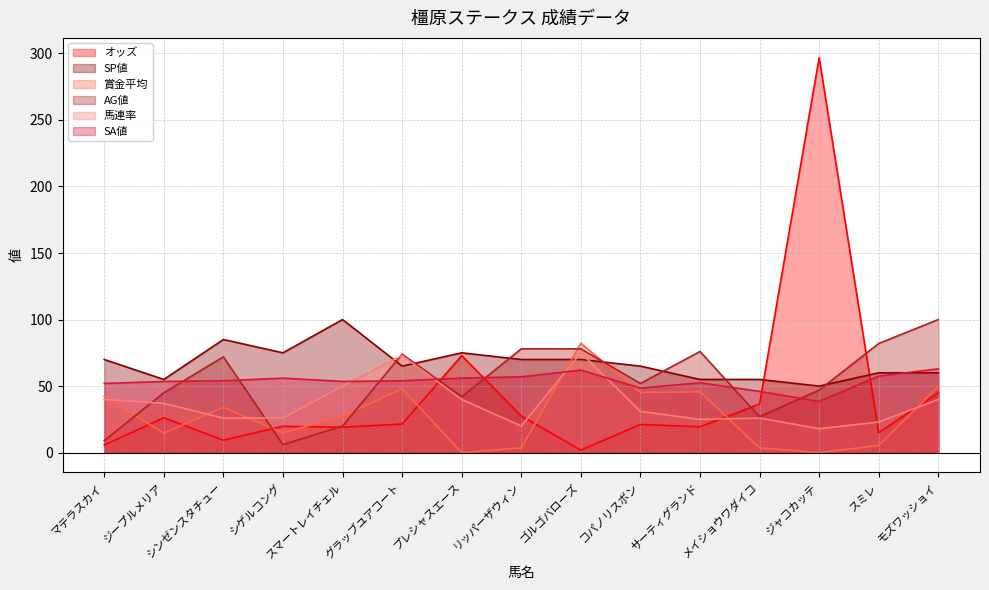

What is the sum of the オッズ values at マテラスカイ and スマートレイチェル?

24.9